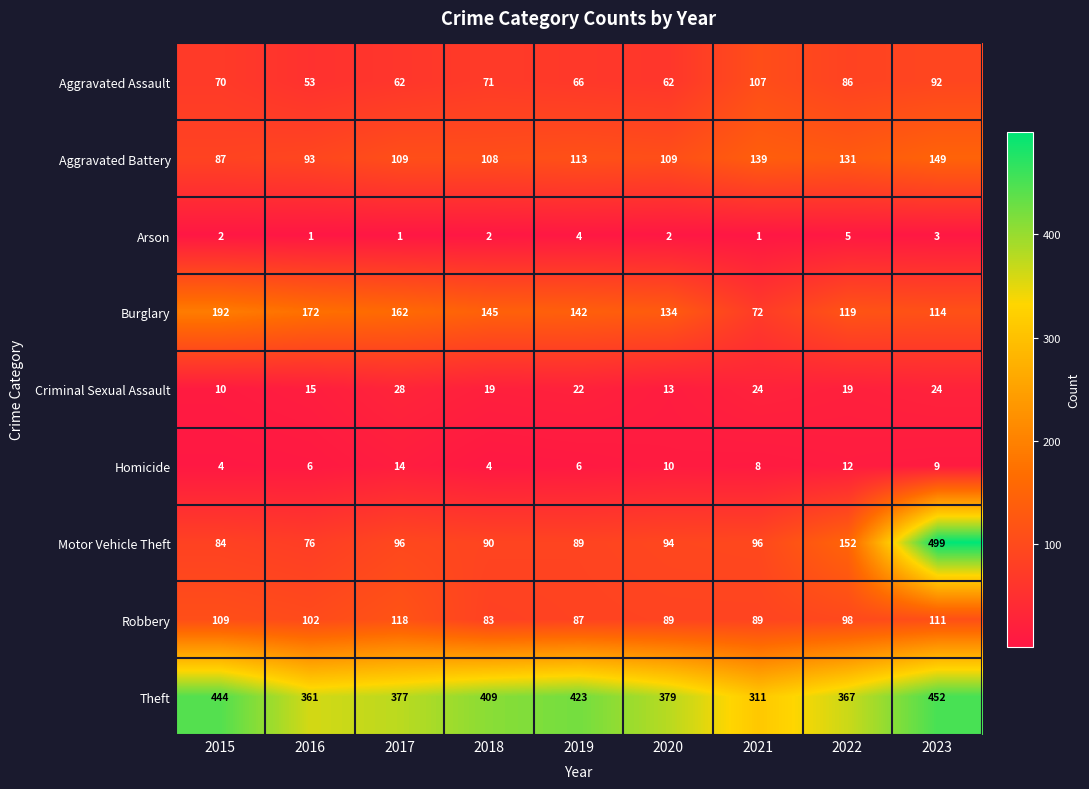

At 2016, list the series in order from largest to smallest.

Theft, Burglary, Robbery, Aggravated Battery, Motor Vehicle Theft, Aggravated Assault, Criminal Sexual Assault, Homicide, Arson